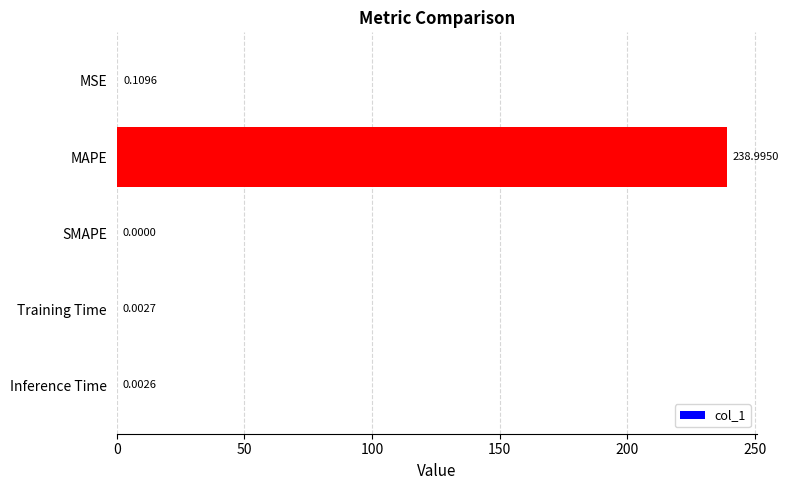

Which has a higher value, SMAPE or Training Time?

Training Time